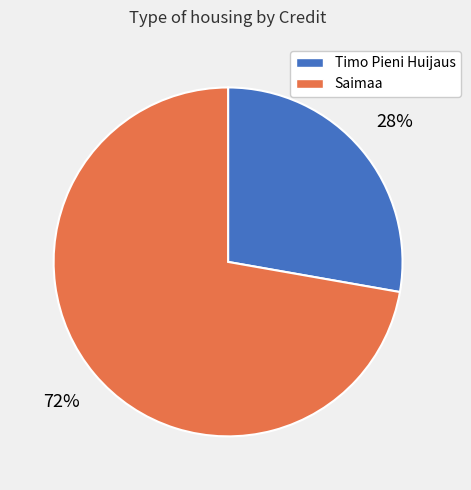

How many segments does this pie chart have?

2